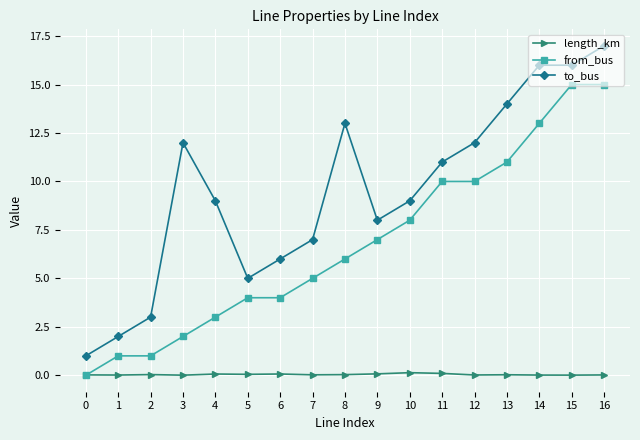

What is the sum of all from_bus values?

115.0